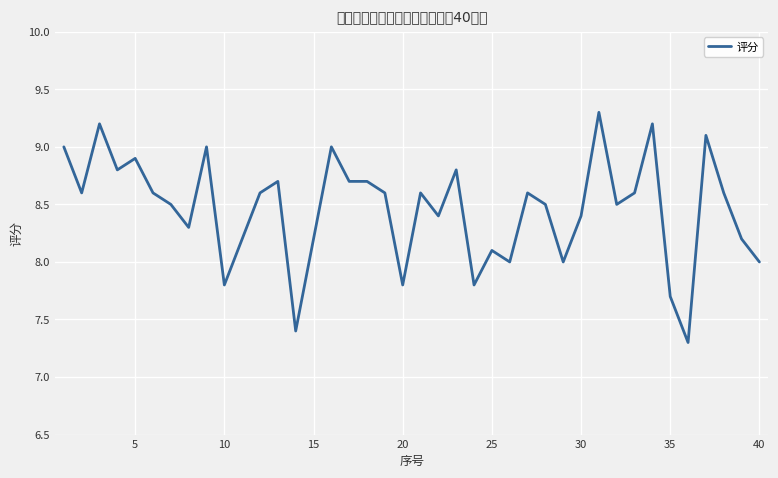

What is the difference between the maximum and minimum values?

2.0